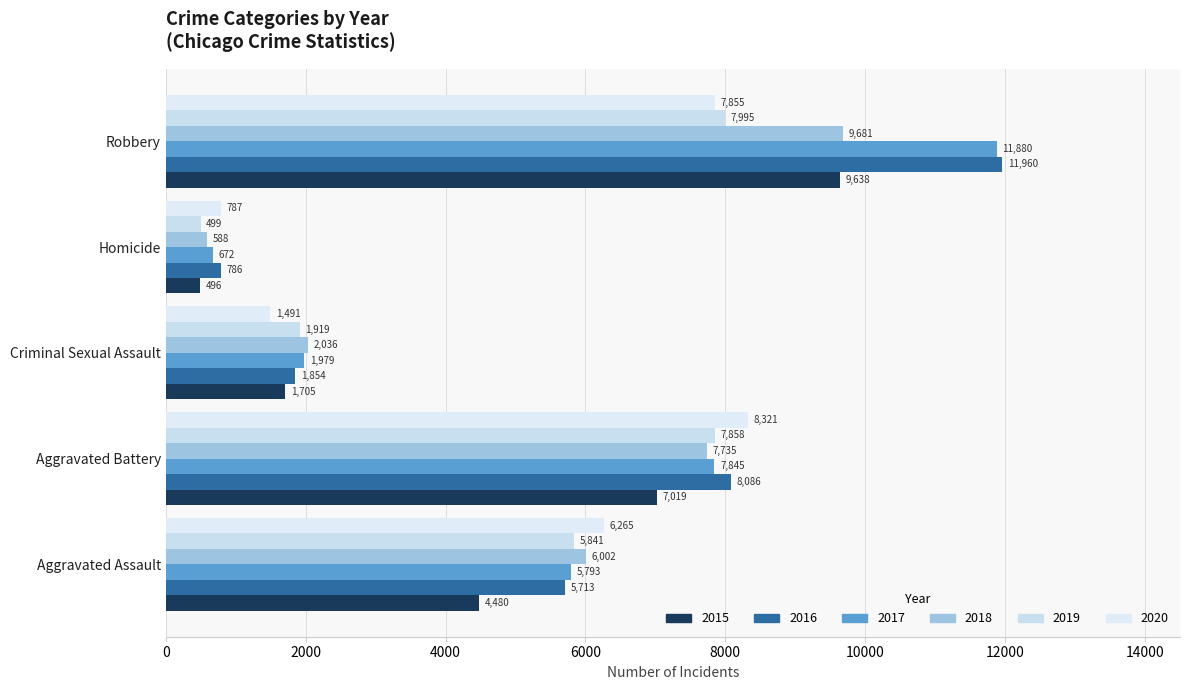

What are all the series names shown in the legend?

2015, 2016, 2017, 2018, 2019, 2020